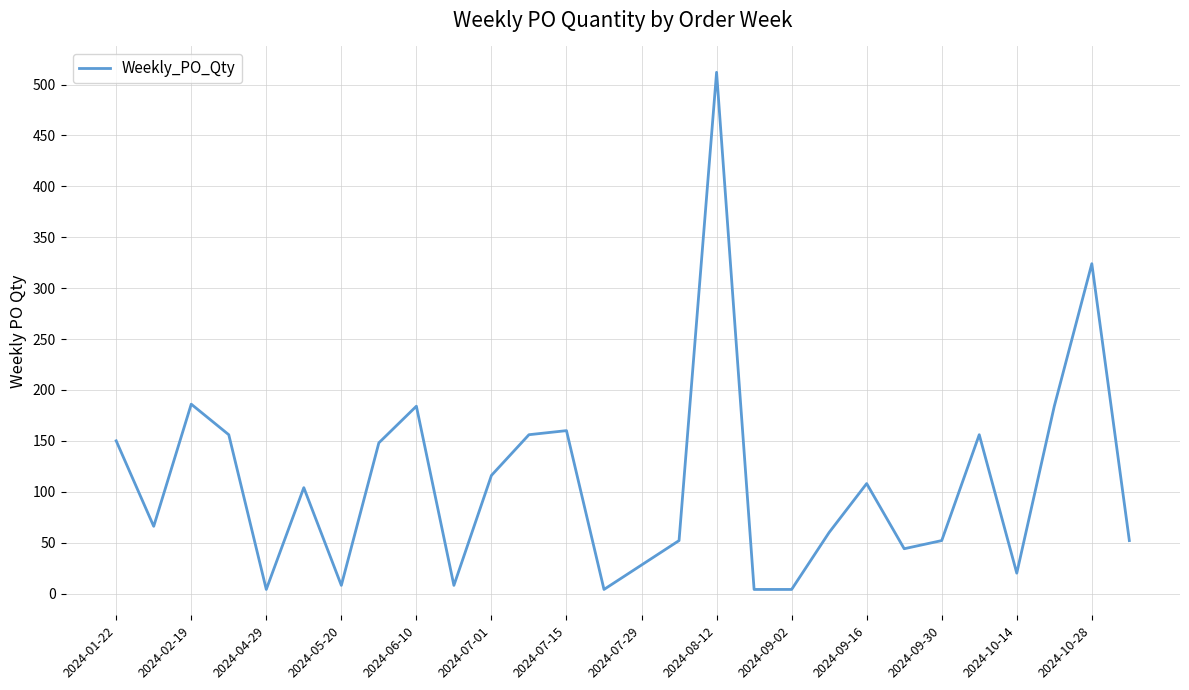

What is the difference between the maximum and minimum values?

508